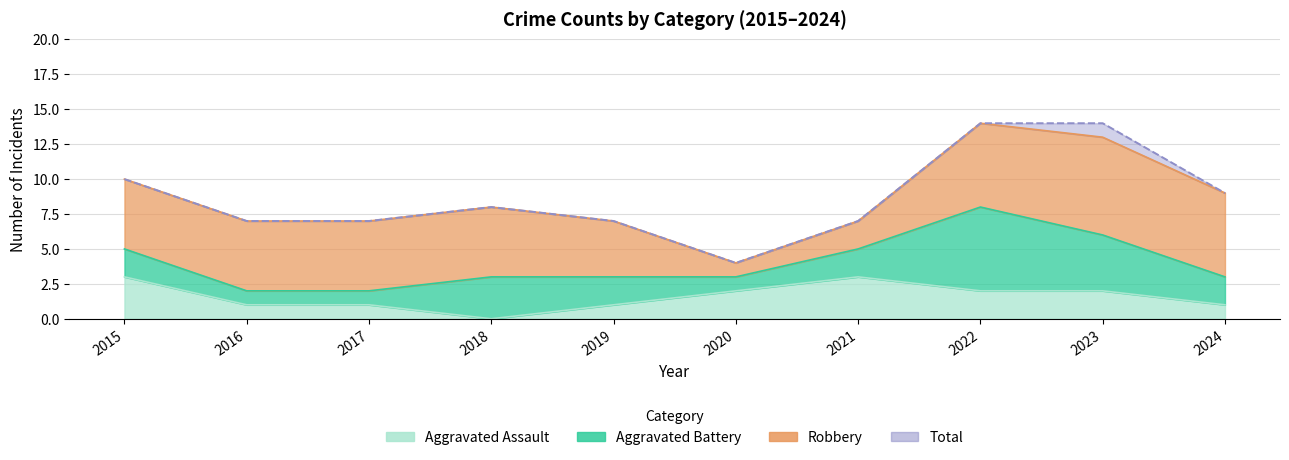

How many data points in Aggravated Assault are above 2?

2